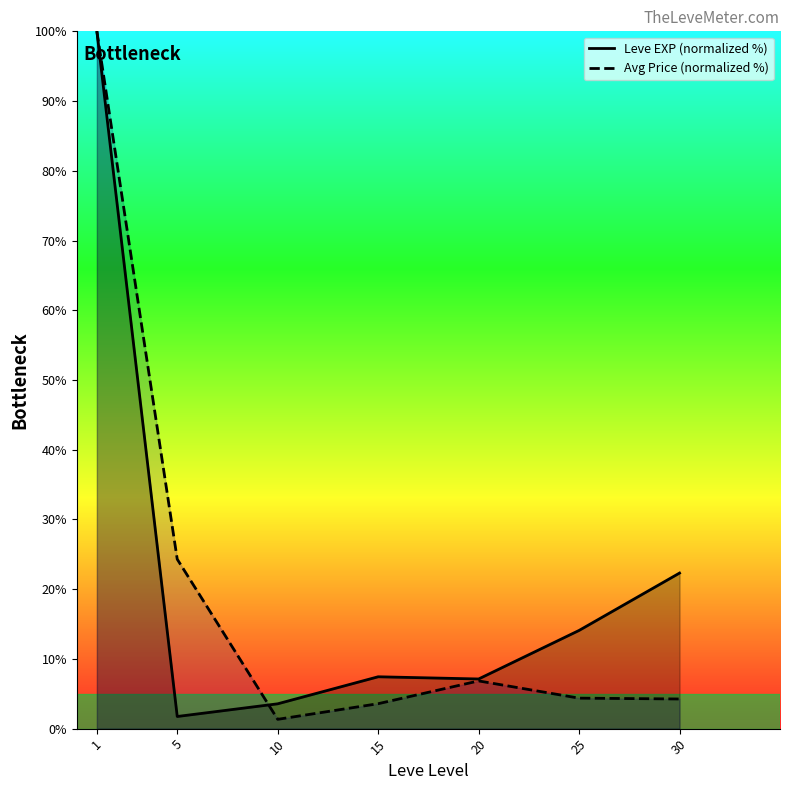

In Avg Price (normalized %), how many points are lower than both neighbors (excluding endpoints)?

1